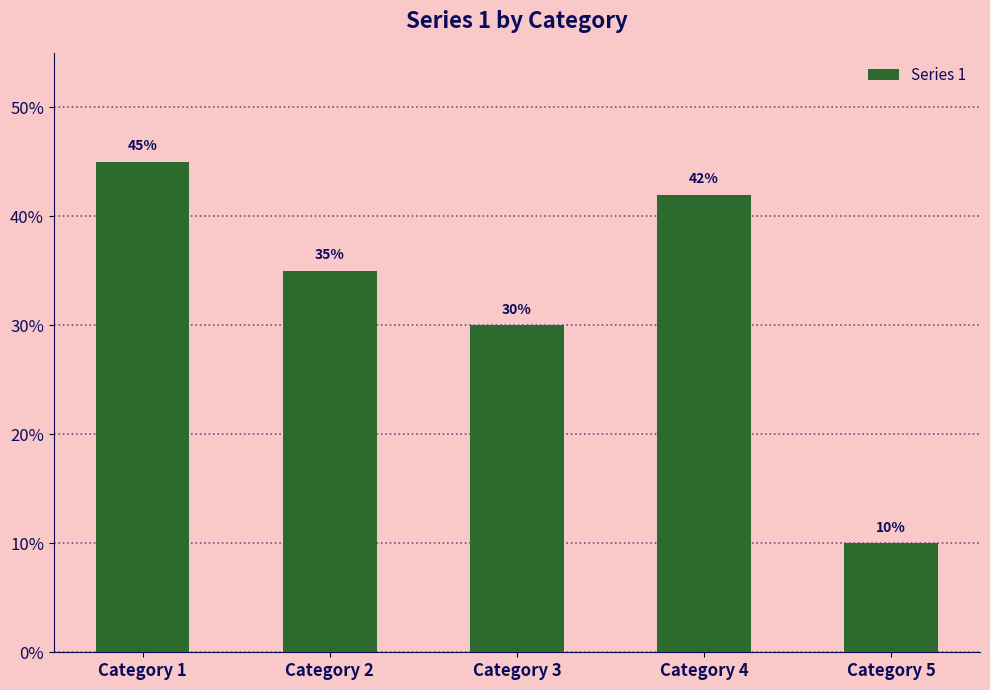

Does the chart contain any negative values?

No